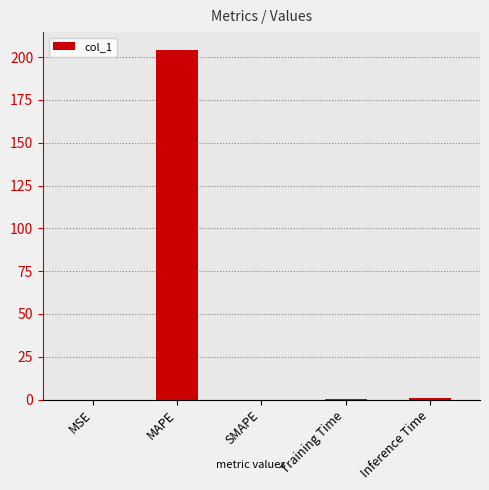

What is the greatest value displayed?

204.4